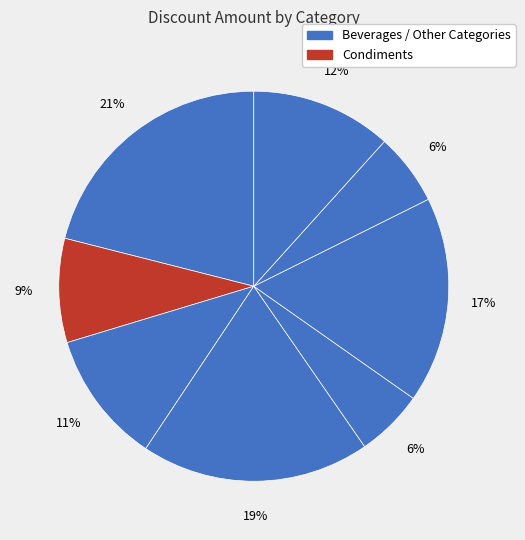

Count the number of slices in the pie.

8